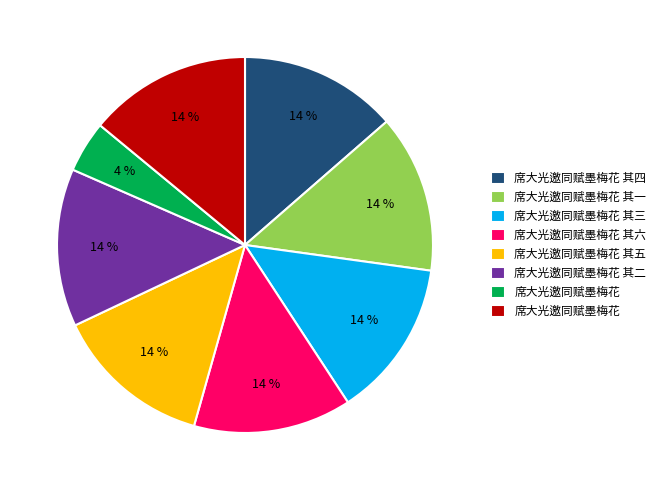

To the nearest percent, what is the difference between the largest and smallest slice percentages?

10%